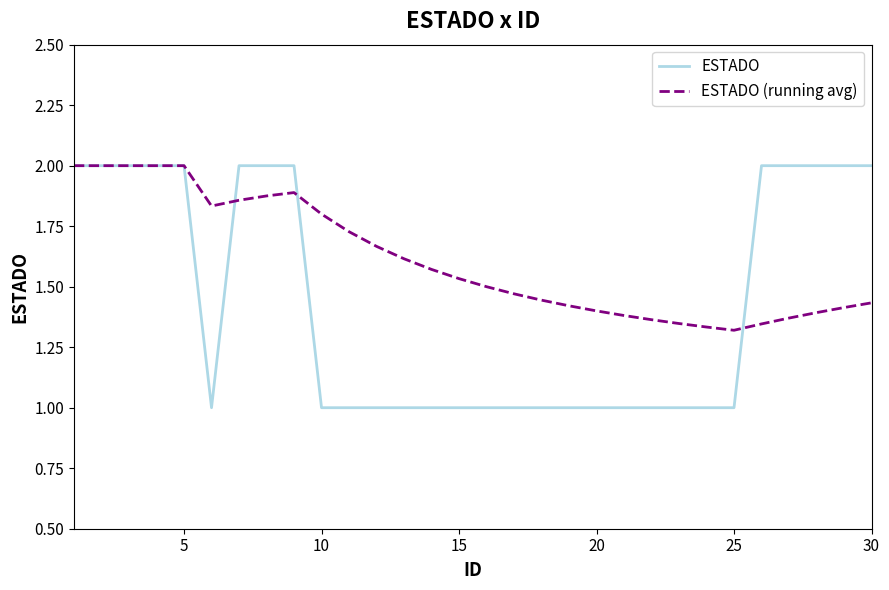

What is the maximum value for ESTADO (running avg)?

2.0